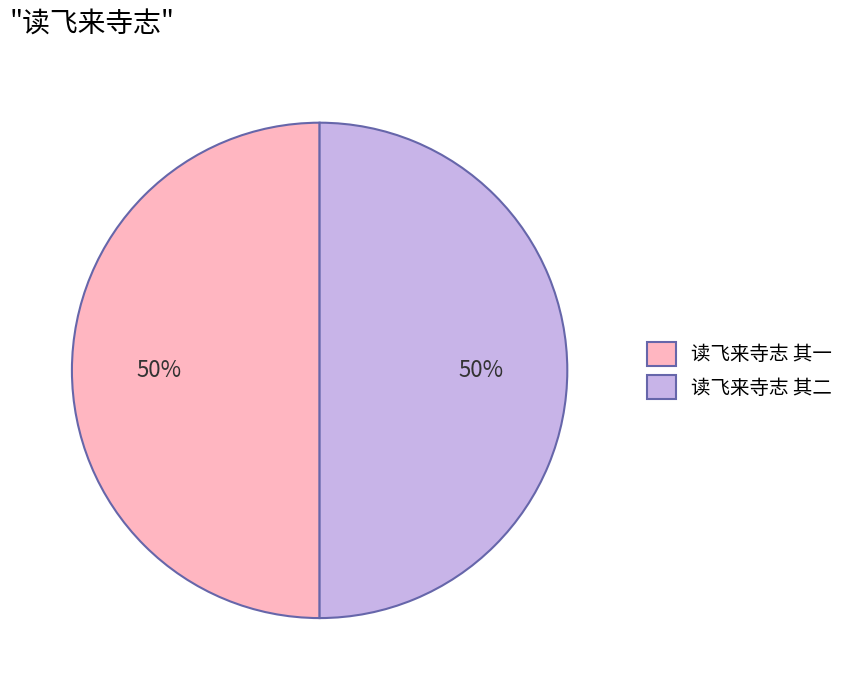

What percentage is the 读飞来寺志 其一 slice, to the nearest percent?

50%